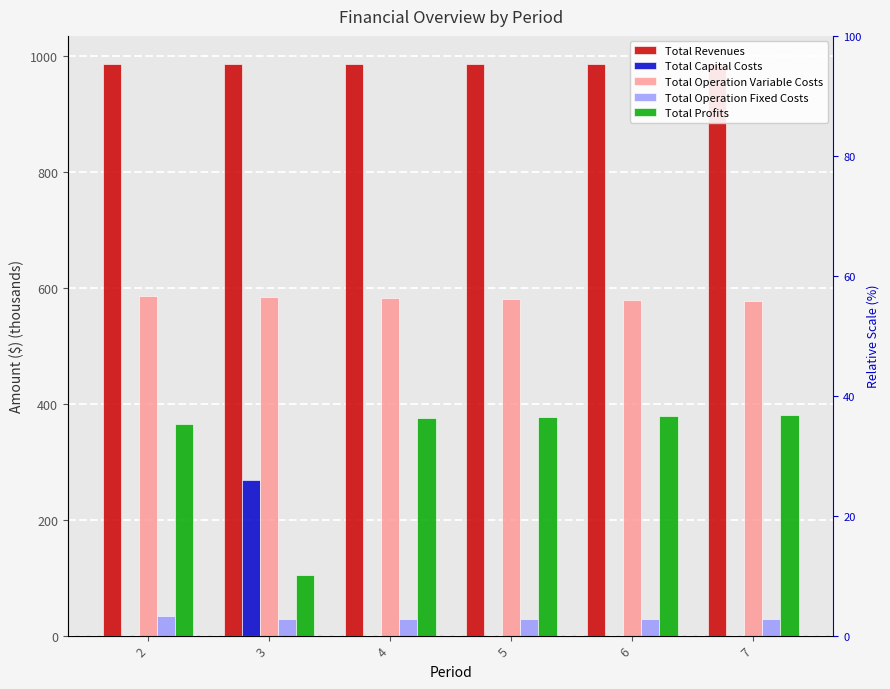

How many values in the Total Operation Variable Costs series exceed 582?

3